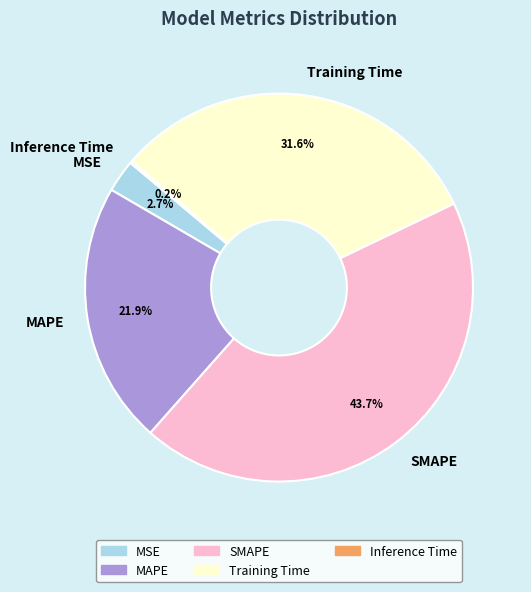

Is there a majority slice in this chart?

No